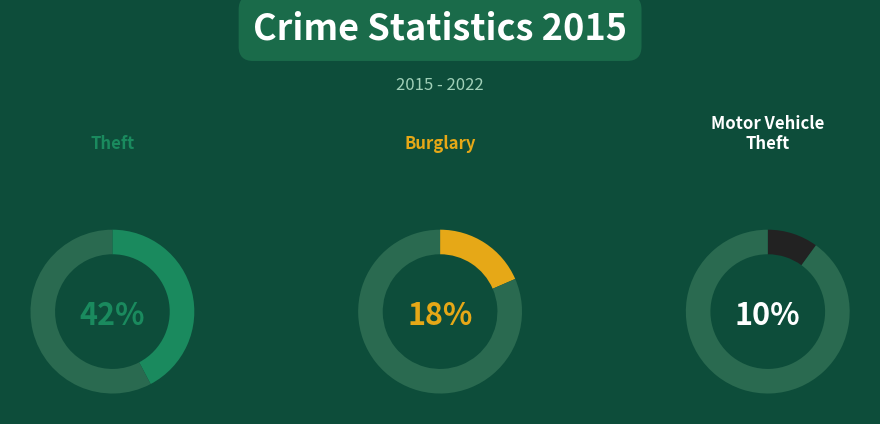

True or false: Criminal Sexual Assault accounts for 11% of the total.

False